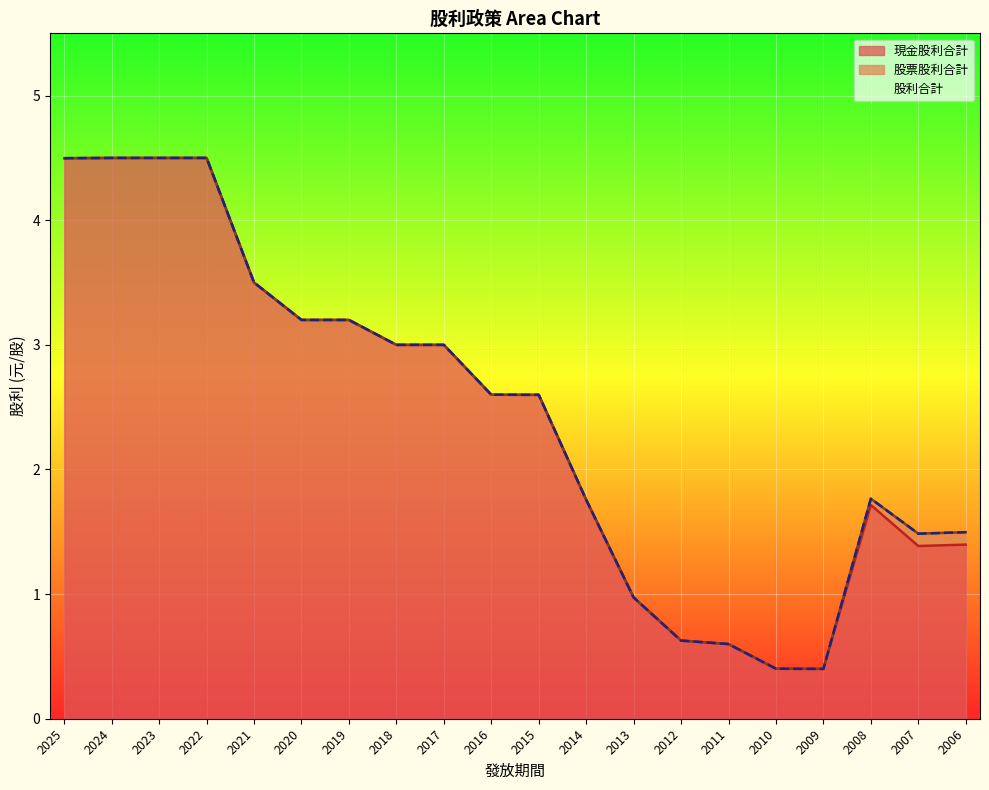

What is the highest value of the 股利合計 series?

4.5